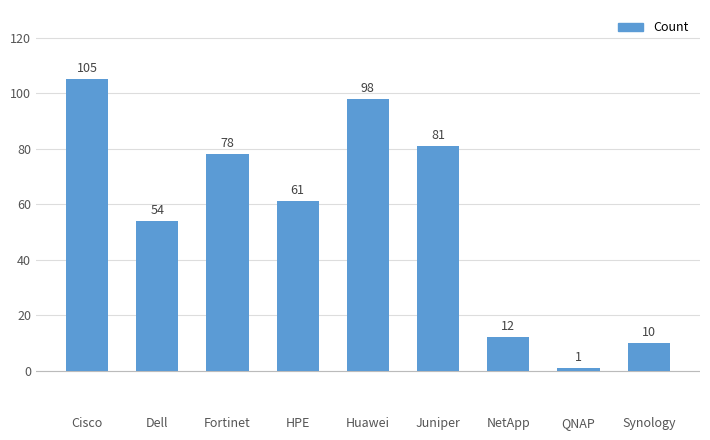

Which has a higher value, NetApp or Cisco?

Cisco